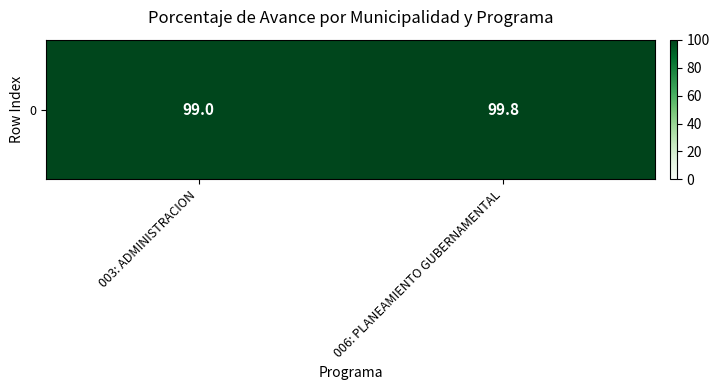

Reading left to right, list all the values displayed in this chart.

003: ADMINISTRACION=99.0	006: PLANEAMIENTO GUBERNAMENTAL=99.8